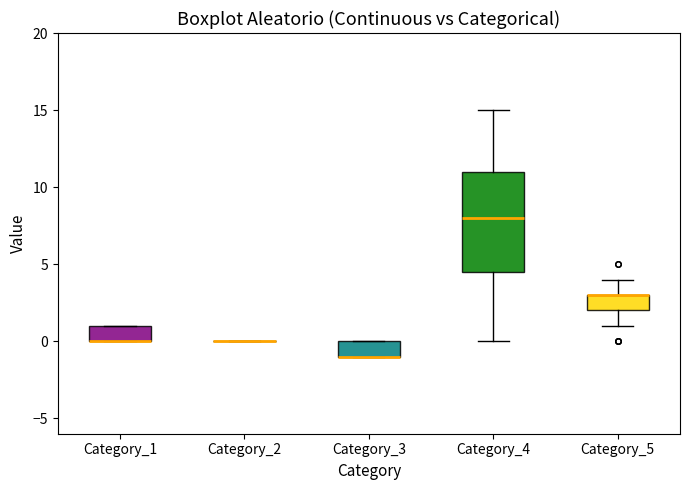

Reading left to right, read every box against the y-axis: the position of its median line, the range the box covers, and the ends of its whiskers. The values are not printed on the chart, so give them approximately, as read against the axis.

Category_1: median 0.0 (drawn on the box's lower edge), box 0.0 to 1.0, whiskers 0.0 to 1.0
Category_2: box collapsed to a line at 0.0, whiskers 0.0 to 0.0
Category_3: median -1.0 (drawn on the box's lower edge), box -1.0 to 0.0, whiskers -1.0 to 0.0
Category_4: median 8.0, box 4.5 to 11.0, whiskers 0.0 to 15.0
Category_5: median 3.0 (drawn on the box's upper edge), box 2.0 to 3.0, whiskers 1.0 to 4.0